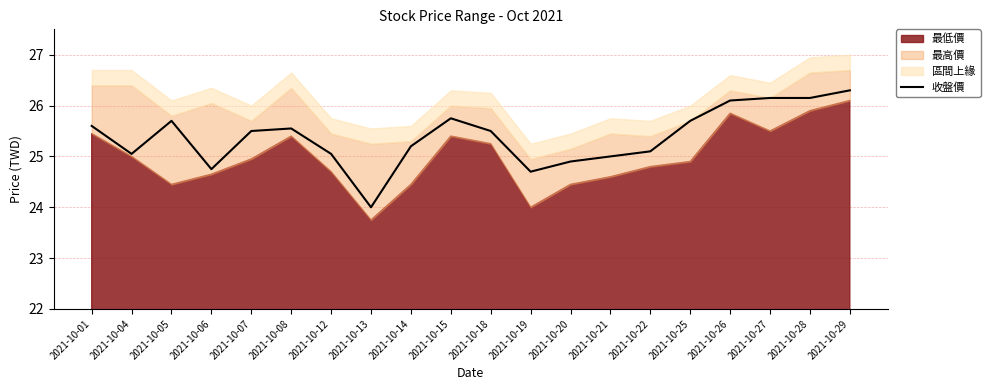

What is the change in value from 2021-10-13 to 2021-10-25?

+1.7